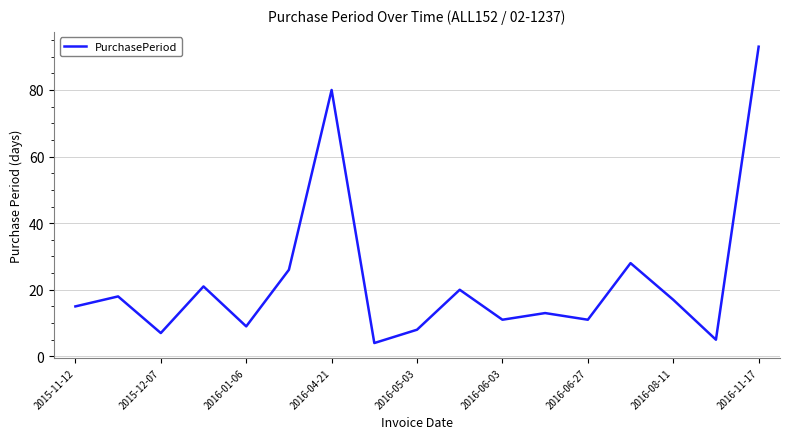

What is the difference between the maximum and minimum values?

89